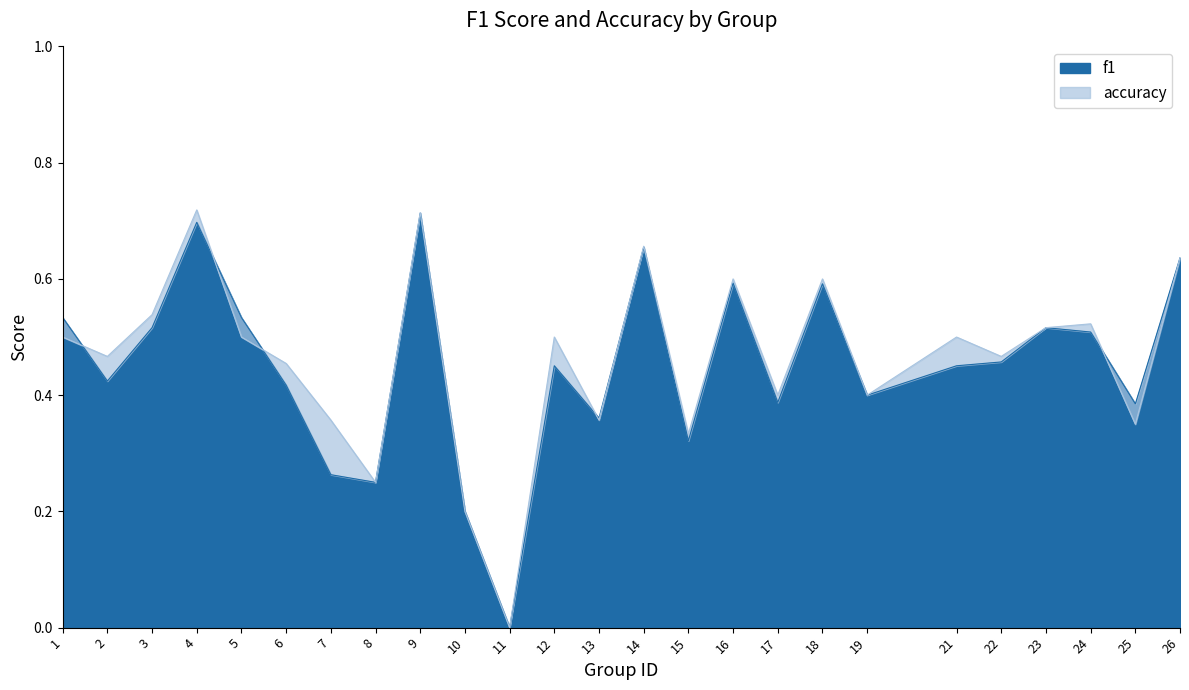

Reading right to left, transcribe all the data shown in this chart.

f1: 0.6	0.4	0.5	0.5	0.5	0.5	0.4	0.6	0.4	0.6	0.3	0.7	0.4	0.5	0.0	0.2	0.7	0.2	0.3	0.4	0.5	0.7	0.5	0.4	0.5
accuracy: 0.6	0.3	0.5	0.5	0.5	0.5	0.4	0.6	0.4	0.6	0.3	0.7	0.4	0.5	0.0	0.2	0.7	0.2	0.4	0.5	0.5	0.7	0.5	0.5	0.5